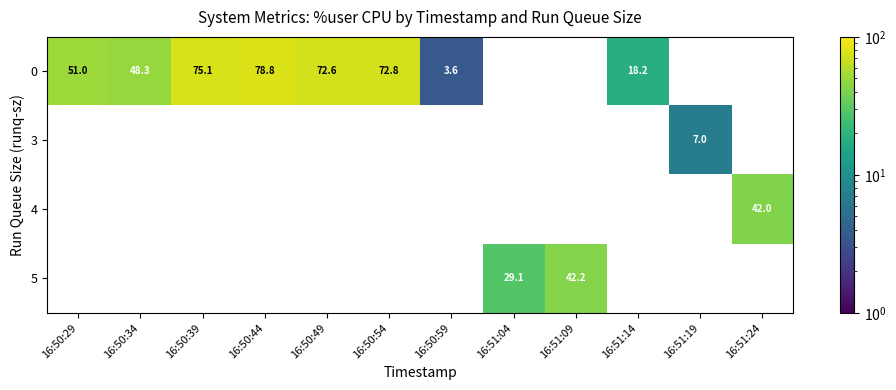

At which category does the chart reach its peak across all series?

16:50:44